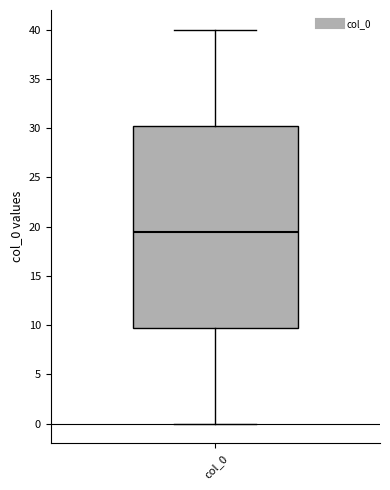

Read this box plot against the y-axis: the position of the median line, the range covered by the box, and the ends of both whiskers. The values are not printed on the chart, so give them approximately, as read against the axis.

median 19.5, box 10.0 to 30.5, whiskers 0.0 to 40.0